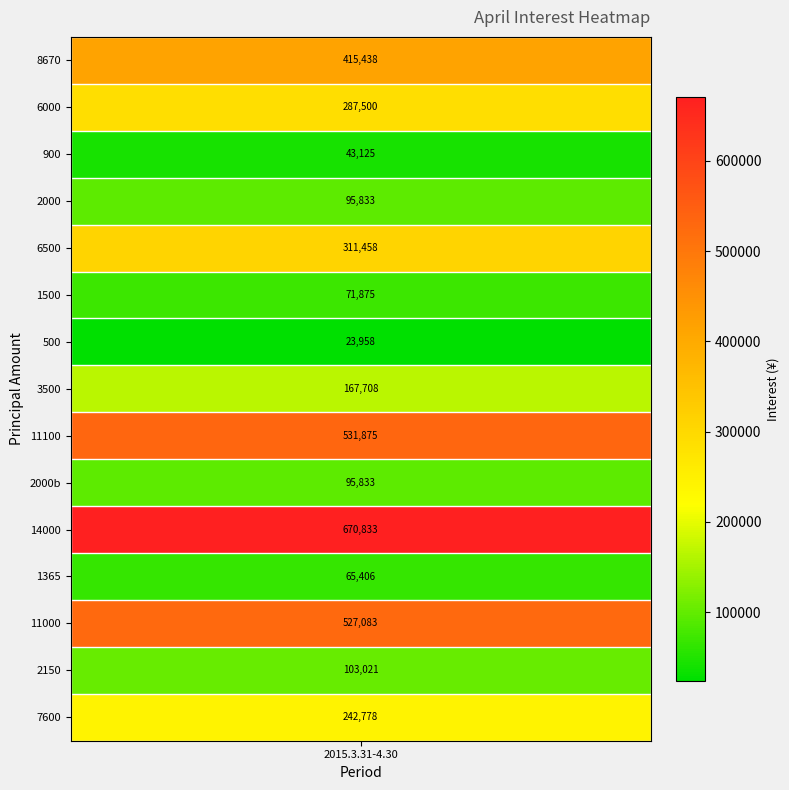

What is the difference between the second highest and minimum values?

507916.7